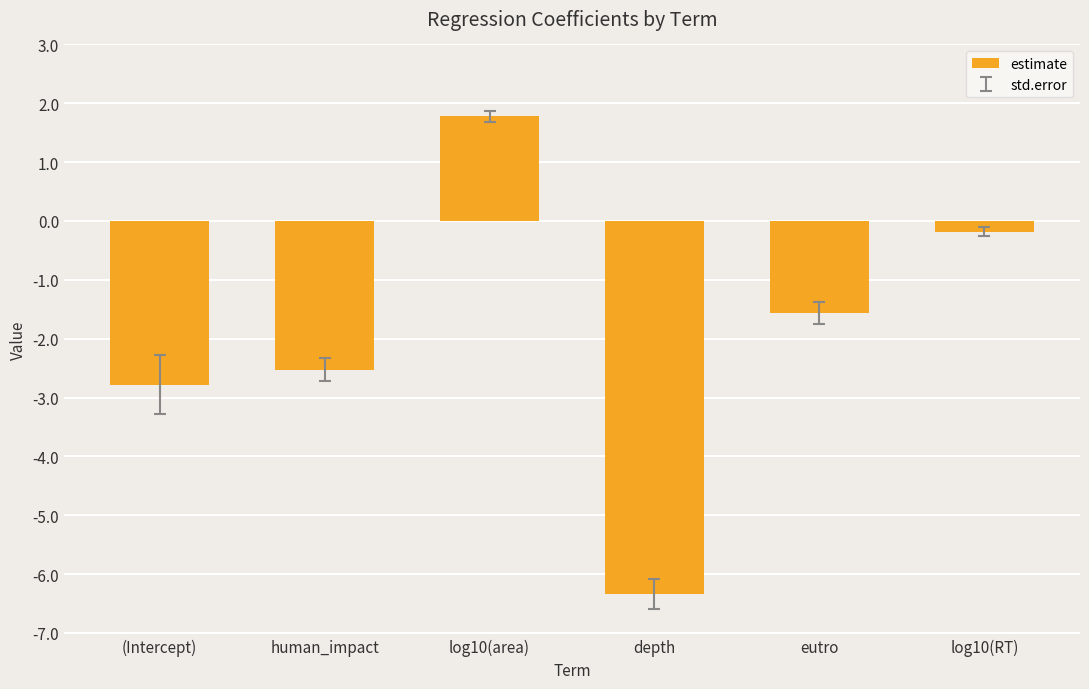

The chart shows a value of -3.4 at depth. True or false?

False